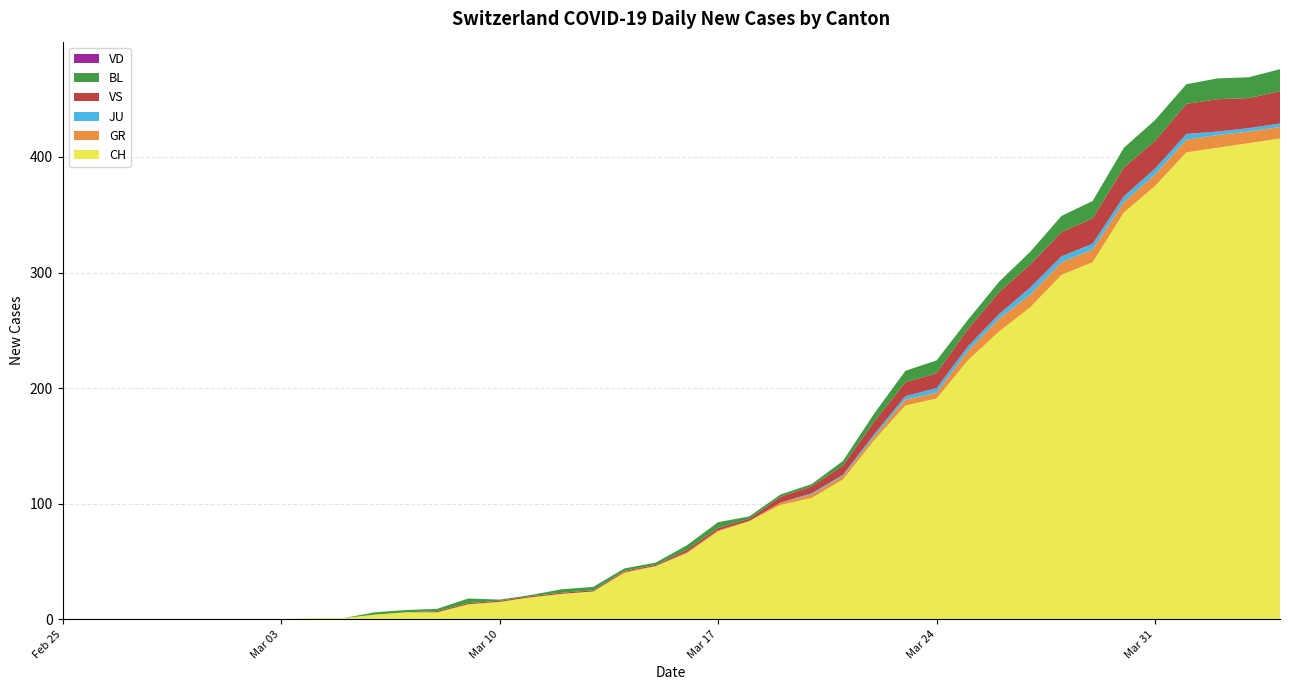

Reading right to left, extract all data points from this chart.

CH: 416	412	408	404	375	352	309	298	270	249	224	191	185	155	121	105	99	85	76	57	46	40	24	22	19	15	13	6	6	4	1	1	0	0	0	0	0	0	0	0
GR: 10	10	11	11	10	9	11	11	11	11	8	5	5	3	3	3	2	0	1	1	0	1	0	0	0	0	0	0	0	0	0	0	0	0	0	0	0	0	0	0
JU: 3	3	3	5	5	5	5	5	6	4	4	4	3	2	1	1	0	0	0	0	0	0	0	0	0	0	0	0	0	0	0	0	0	0	0	0	0	0	0	0
VS: 28	26	28	26	24	25	22	21	20	19	15	13	12	11	8	6	5	2	2	2	1	1	1	1	1	1	1	1	0	0	0	0	0	0	0	0	0	0	0	0
BL: 19	18	18	17	18	17	15	14	11	9	8	11	10	7	4	2	2	2	5	4	2	2	3	3	1	1	4	2	2	2	0	0	0	0	0	0	0	0	0	0
VD: 0	0	0	0	0	0	0	0	0	0	0	0	0	0	0	0	0	0	0	0	0	0	0	0	0	0	0	0	0	0	0	0	0	0	0	0	0	0	0	0